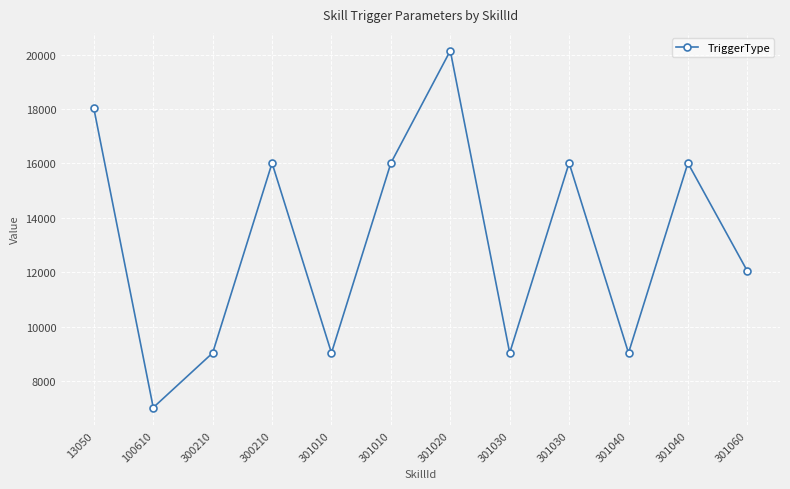

How many values are below 16010?

6